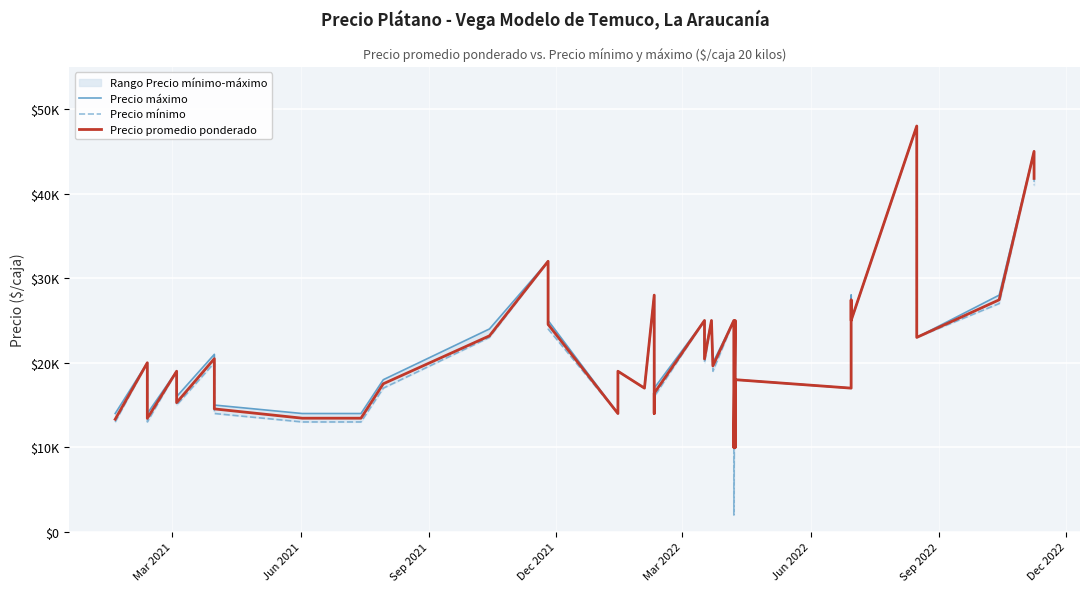

How many lines are shown in the chart?

3